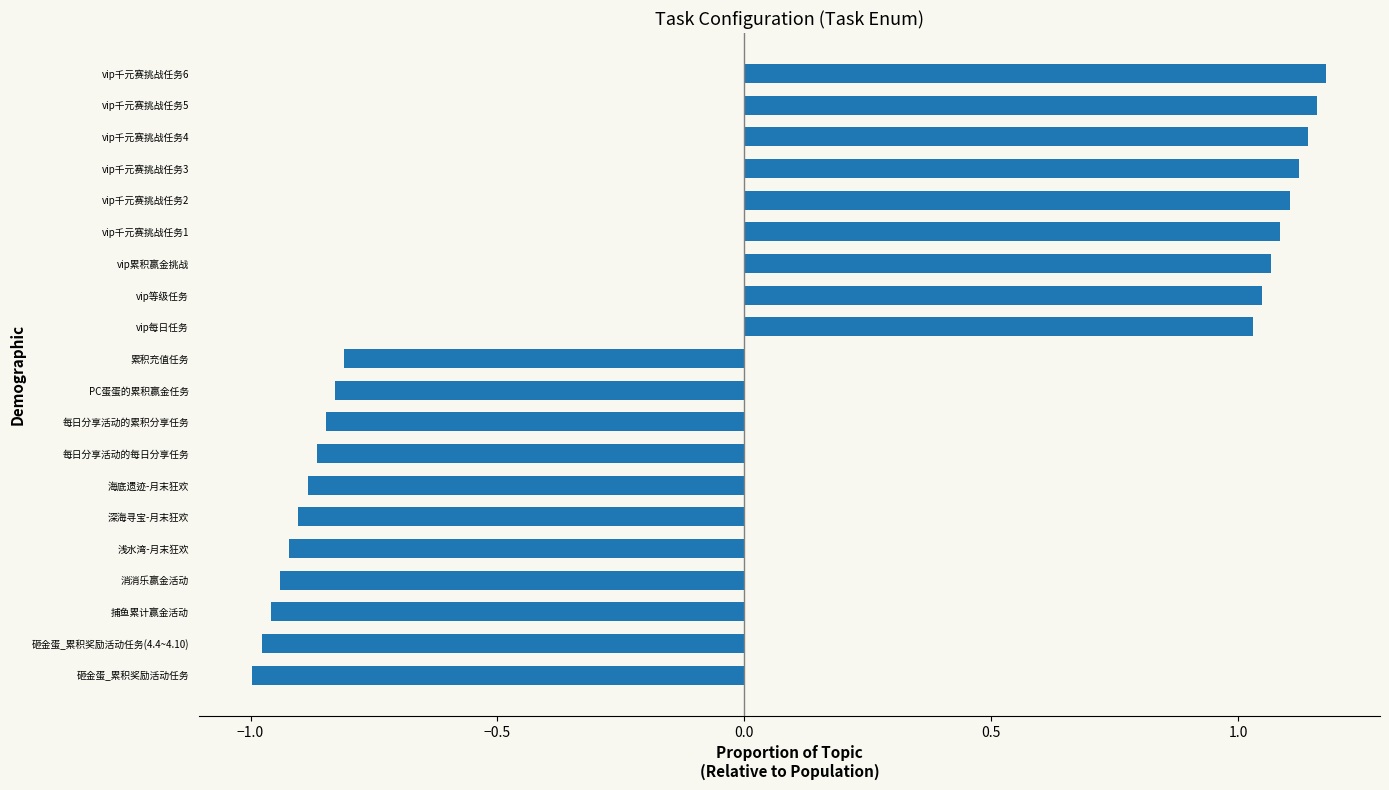

Is it true that the value at vip千元赛挑战任务1 is 1.1?

True